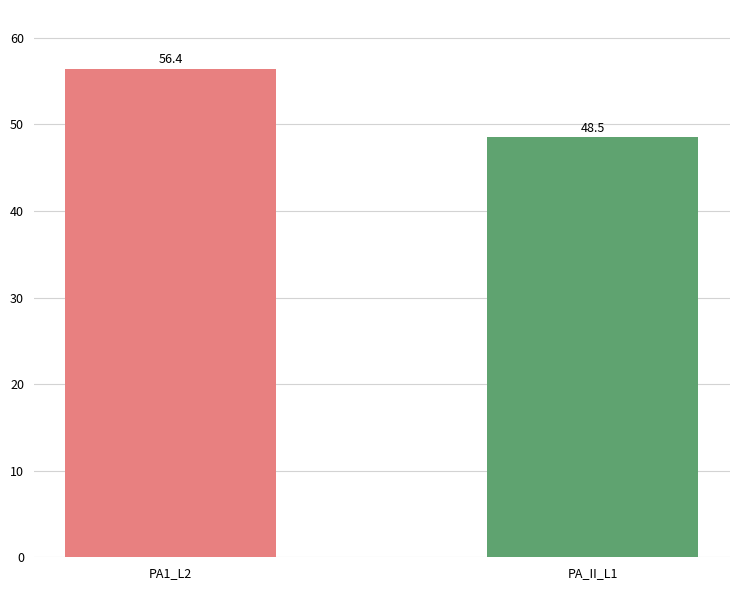

What is the sum of all values?

105.0